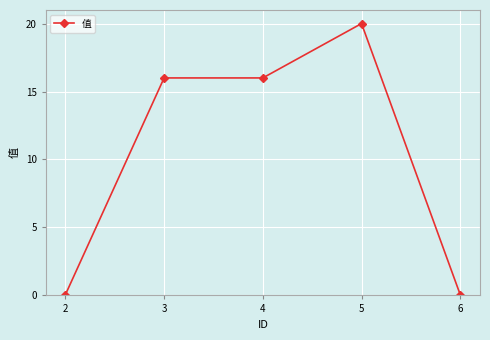

The chart shows a value of 0.1 at 2. True or false?

True